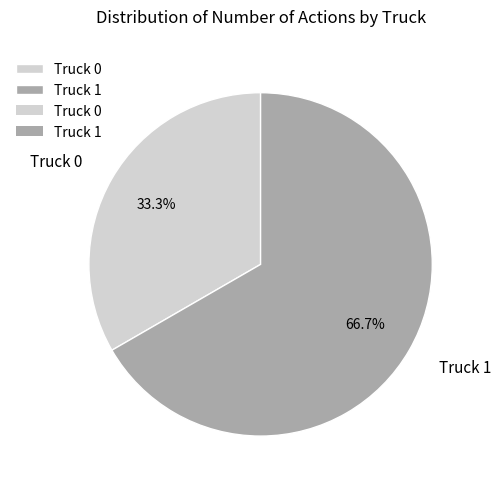

Is there any slice that represents more than half of the pie?

Yes